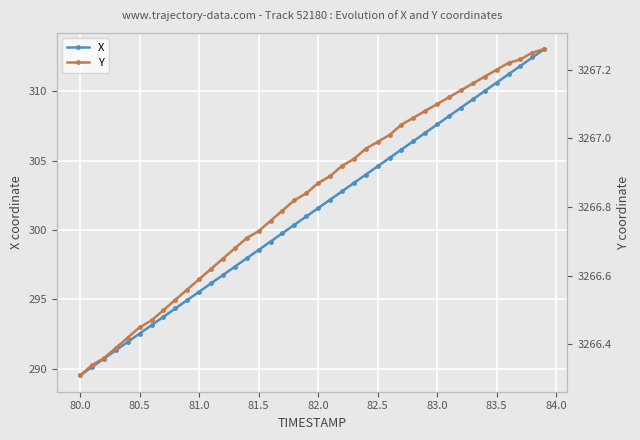

True or false: X has more than 0 points higher than both neighbors.

False